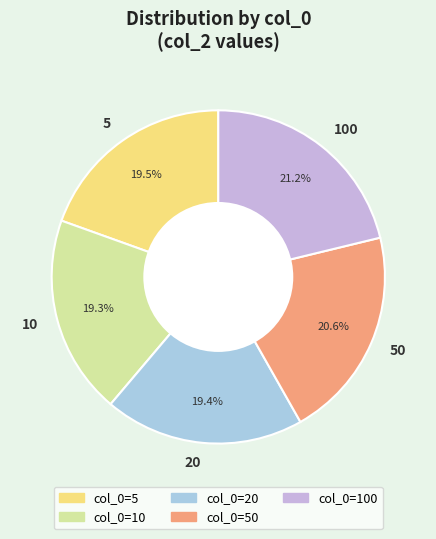

Between 10 and 100, which is larger?

100